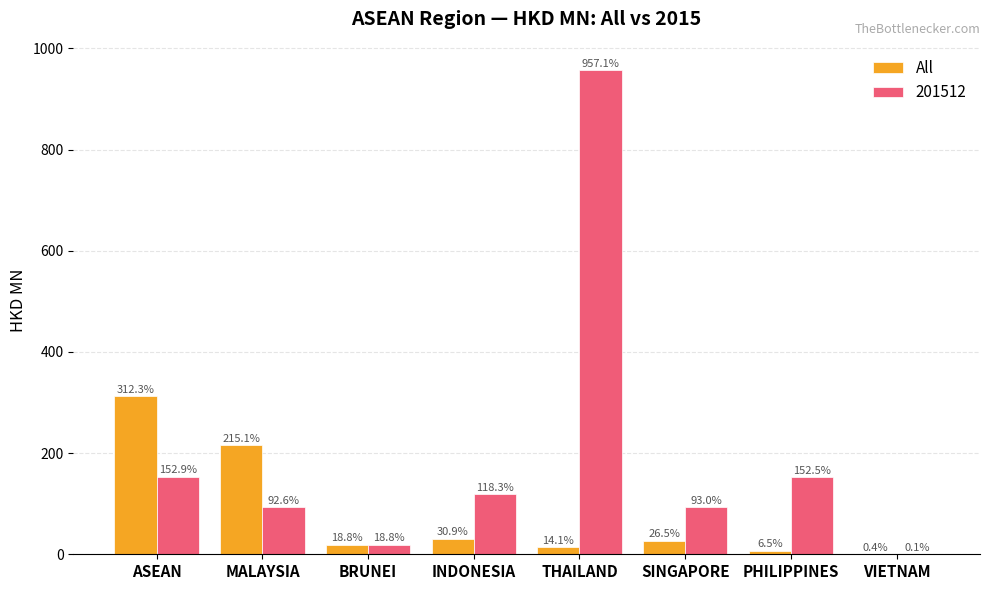

Reading left to right, extract all data points from this chart.

All: ASEAN=312.3	MALAYSIA=215.1	BRUNEI=18.8	INDONESIA=30.9	THAILAND=14.1	SINGAPORE=26.5	PHILIPPINES=6.5	VIETNAM=0.4
201512: ASEAN=152.9	MALAYSIA=92.6	BRUNEI=18.8	INDONESIA=118.3	THAILAND=957.1	SINGAPORE=93.0	PHILIPPINES=152.5	VIETNAM=0.1